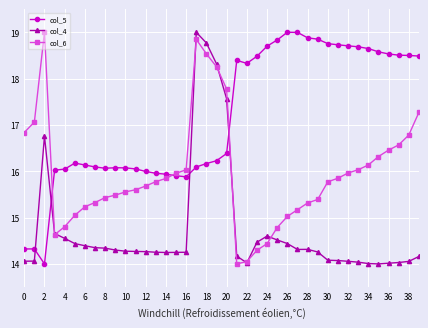

Which series has the largest total across all categories?

col_5